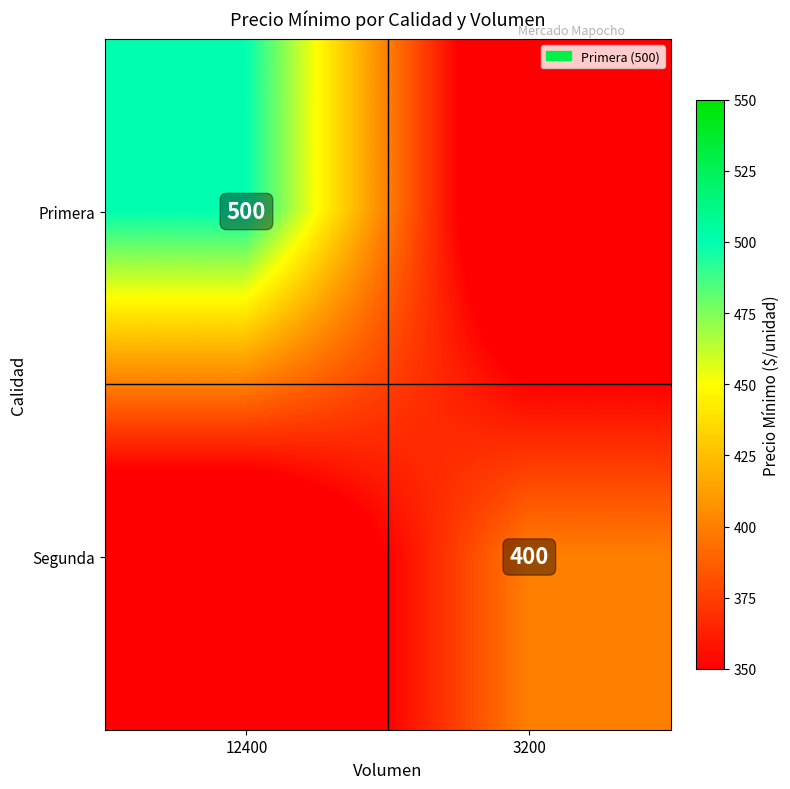

Is the value of Primera at 12400 greater than the value of Segunda at 3200?

Yes